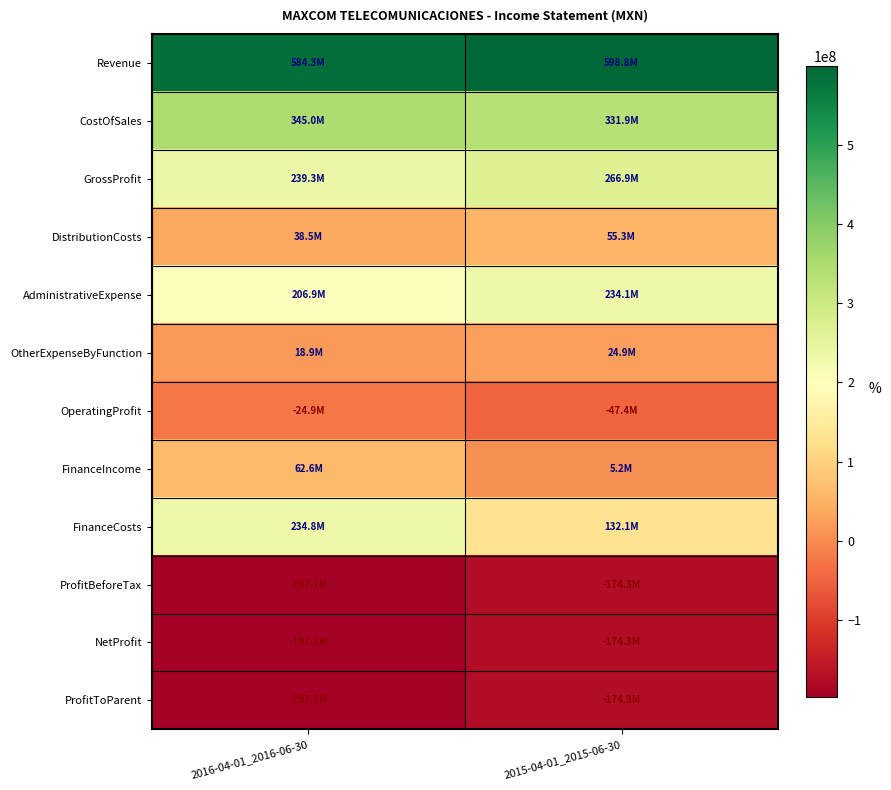

Reading left to right, list all the values displayed in this chart.

Revenue: 2016-04-01_2016-06-30=584286000	2015-04-01_2015-06-30=598779000
CostOfSales: 2016-04-01_2016-06-30=344983000	2015-04-01_2015-06-30=331898000
GrossProfit: 2016-04-01_2016-06-30=239303000	2015-04-01_2015-06-30=266881000
DistributionCosts: 2016-04-01_2016-06-30=38472000	2015-04-01_2015-06-30=55281000
AdministrativeExpense: 2016-04-01_2016-06-30=206853000	2015-04-01_2015-06-30=234118000
OtherExpenseByFunction: 2016-04-01_2016-06-30=18884000	2015-04-01_2015-06-30=24879000
OperatingProfit: 2016-04-01_2016-06-30=-24906000	2015-04-01_2015-06-30=-47397000
FinanceIncome: 2016-04-01_2016-06-30=62649000	2015-04-01_2015-06-30=5213000
FinanceCosts: 2016-04-01_2016-06-30=234832000	2015-04-01_2015-06-30=132110000
ProfitBeforeTax: 2016-04-01_2016-06-30=-197089000	2015-04-01_2015-06-30=-174294000
NetProfit: 2016-04-01_2016-06-30=-197089000	2015-04-01_2015-06-30=-174294000
ProfitToParent: 2016-04-01_2016-06-30=-197089000	2015-04-01_2015-06-30=-174294000